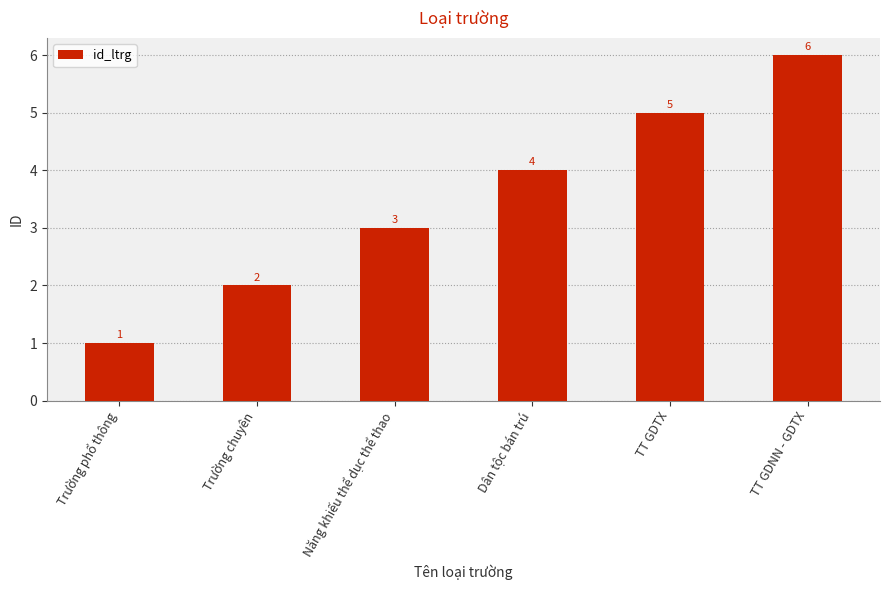

Which has a higher value, TT GDNN - GDTX or Trường chuyên?

TT GDNN - GDTX